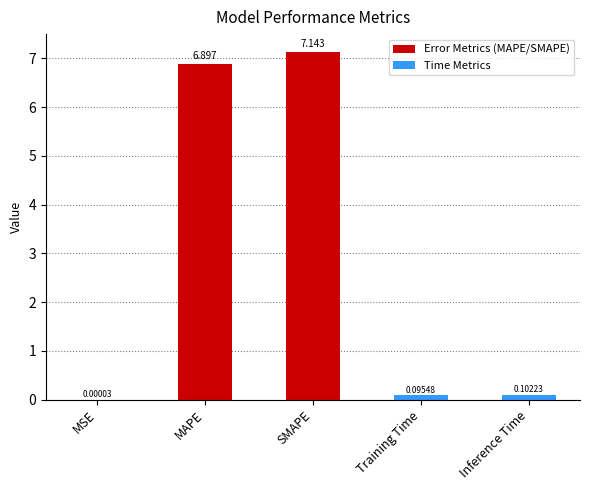

Which label corresponds to the largest value in the chart?

SMAPE